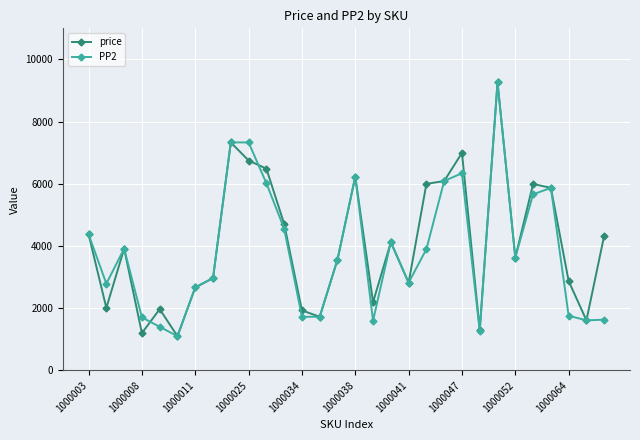

Does the chart display data point markers on the line(s)?

Yes